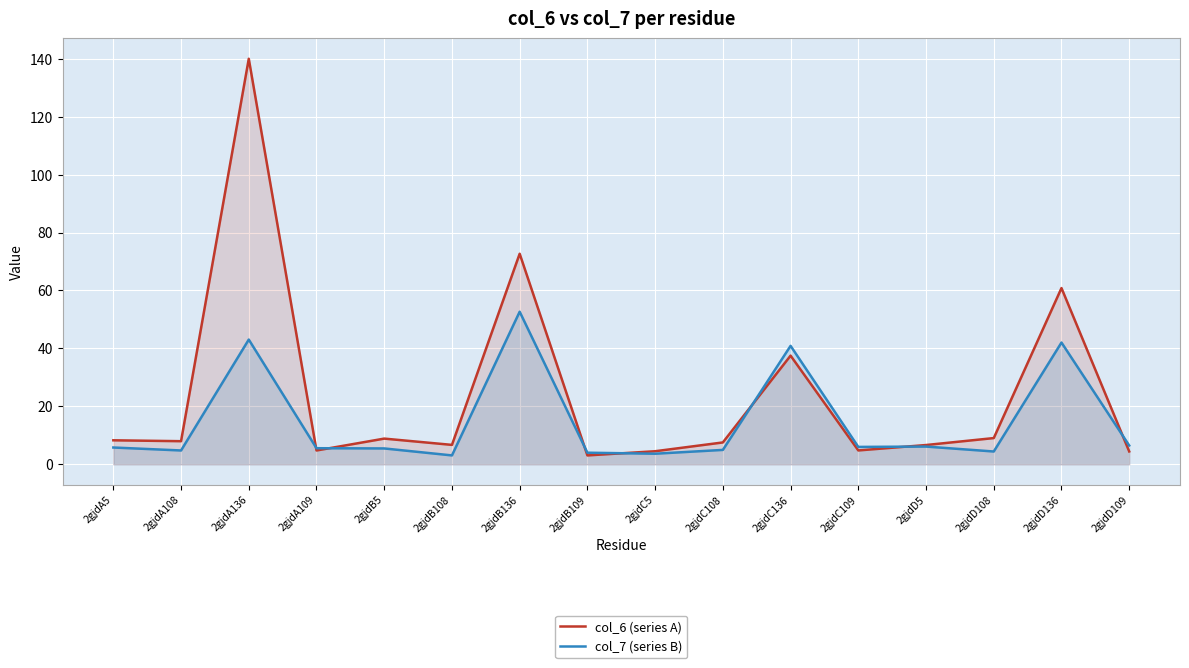

The col_7 (series B) series shows 1.4 at 2gjdC108. True or false?

False